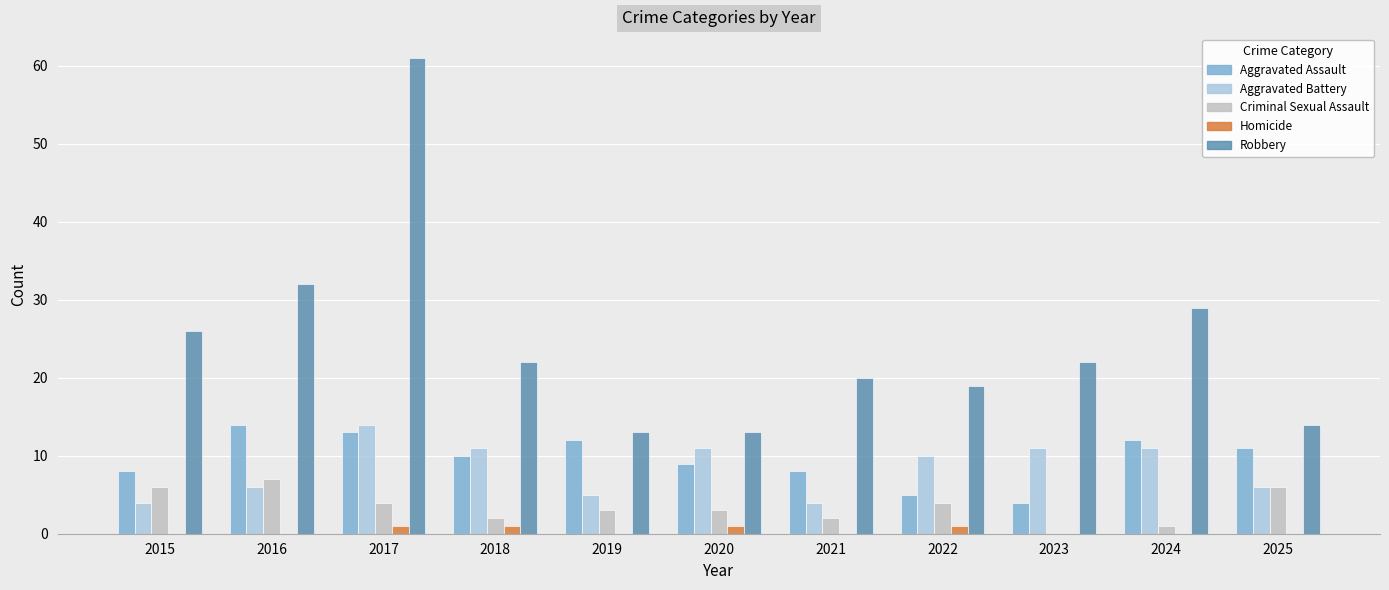

Count the number of categories in the chart.

11